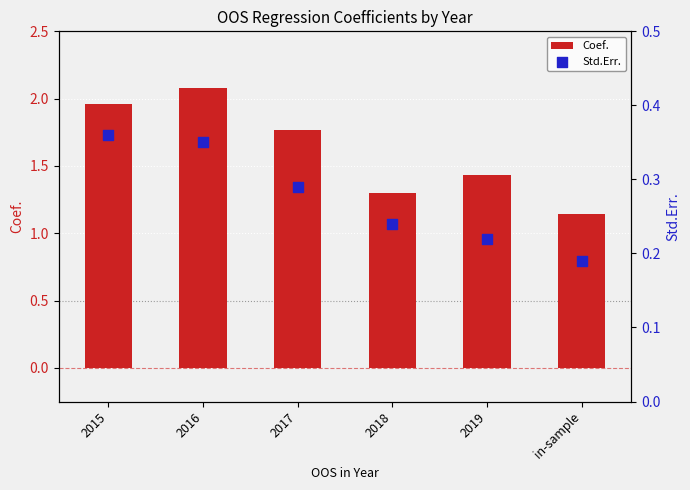

At which category is the sum across all series the highest?

2016